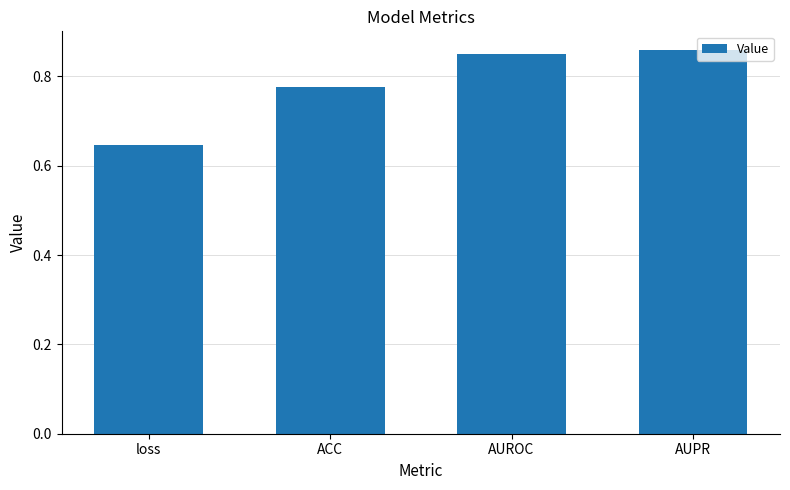

Which label corresponds to the smallest value in the chart?

loss